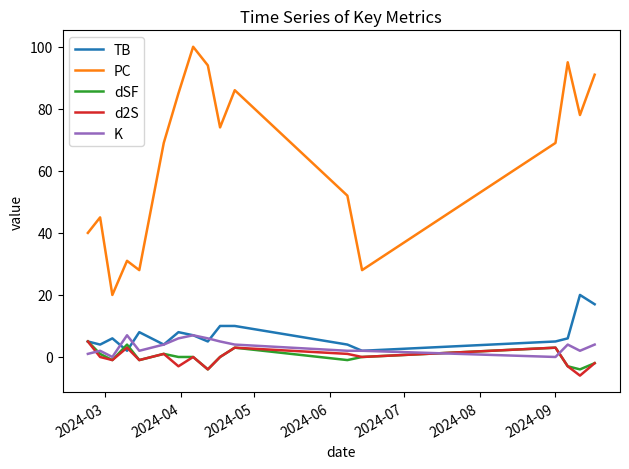

True or false: PC and TB cross at least once.

False